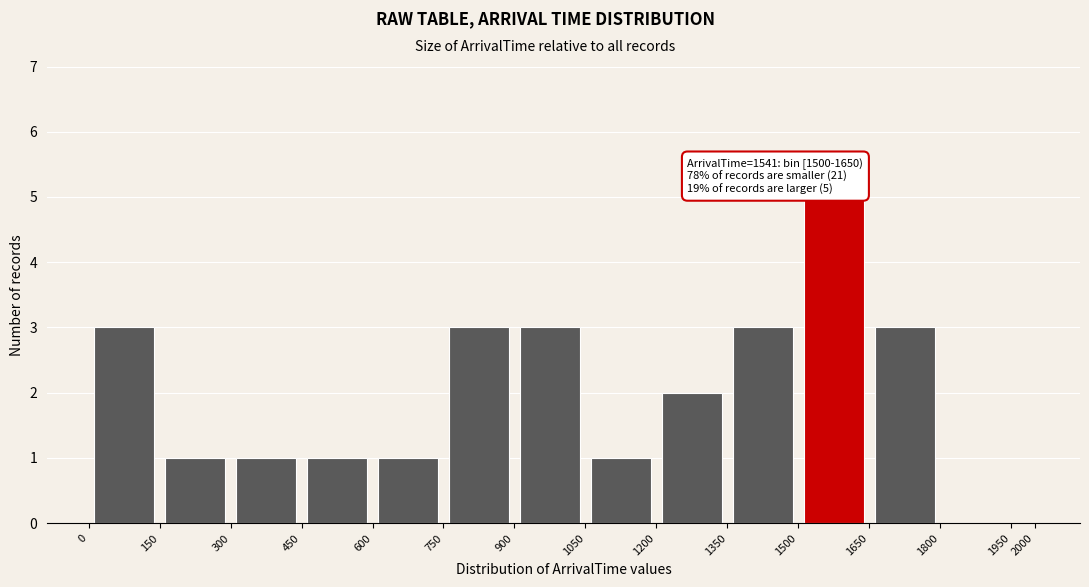

Which range on the x-axis has the tallest bar?

1500 to 1650